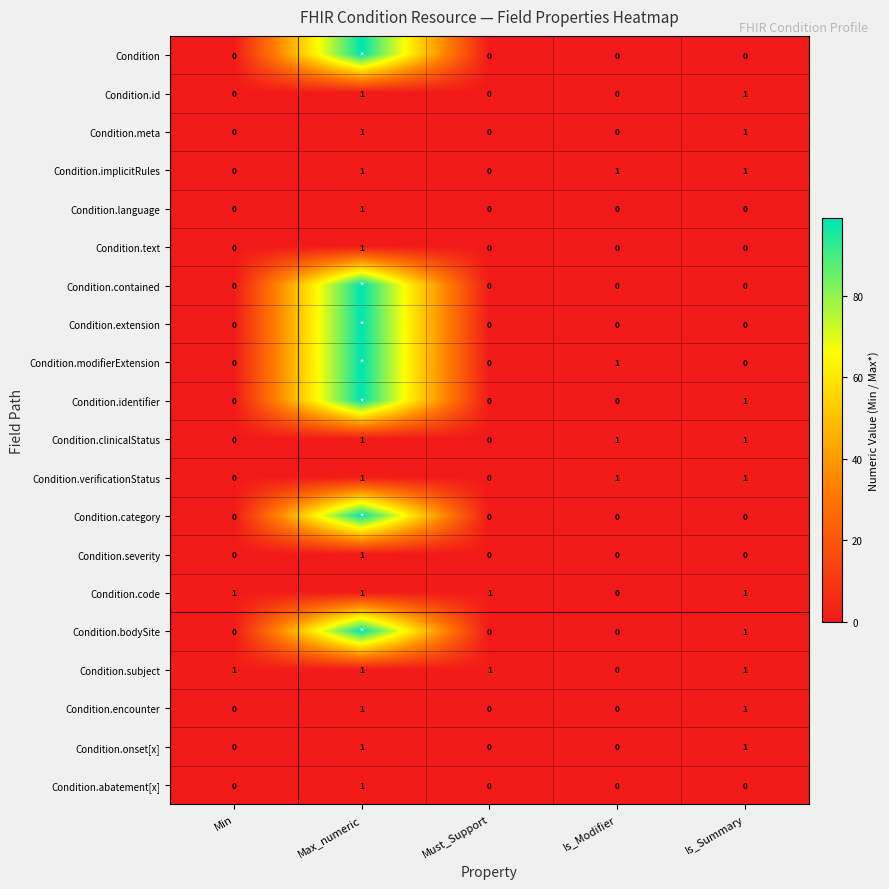

At how many categories does at least one series exceed 9?

1